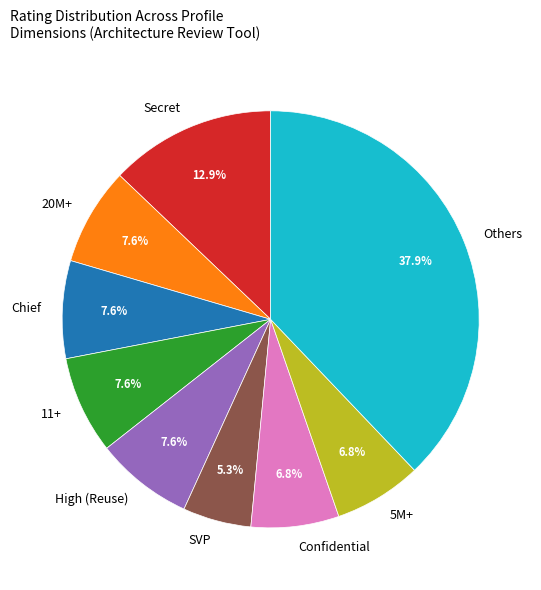

Approximately how many times larger is the value at Others compared to Secret?

2.9